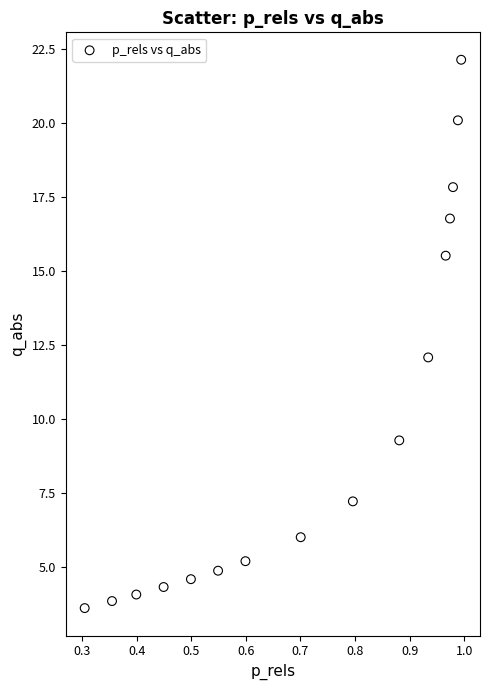

What is the range of X values (max minus min)?

0.7